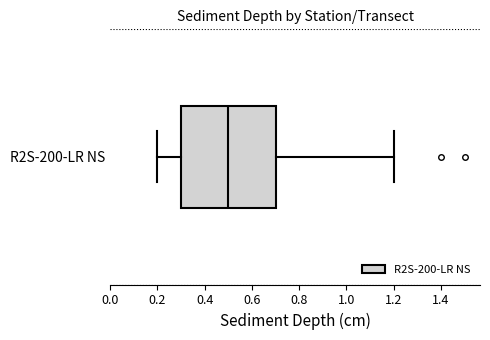

Where does the left whisker of the box for R2S-200-LR NS end on the x-axis? The values are not printed on the chart, so give them approximately, as read against the axis.

0.2